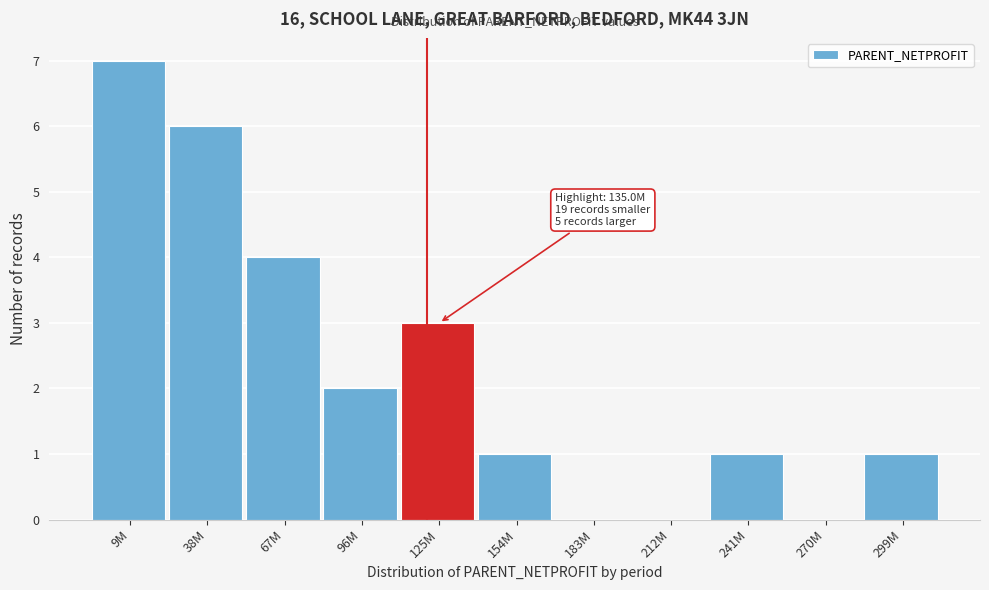

Reading left to right, list all the values displayed in this chart.

9M=7	38M=6	67M=4	96M=2	125M=3	154M=1	183M=0	212M=0	241M=1	270M=0	299M=1